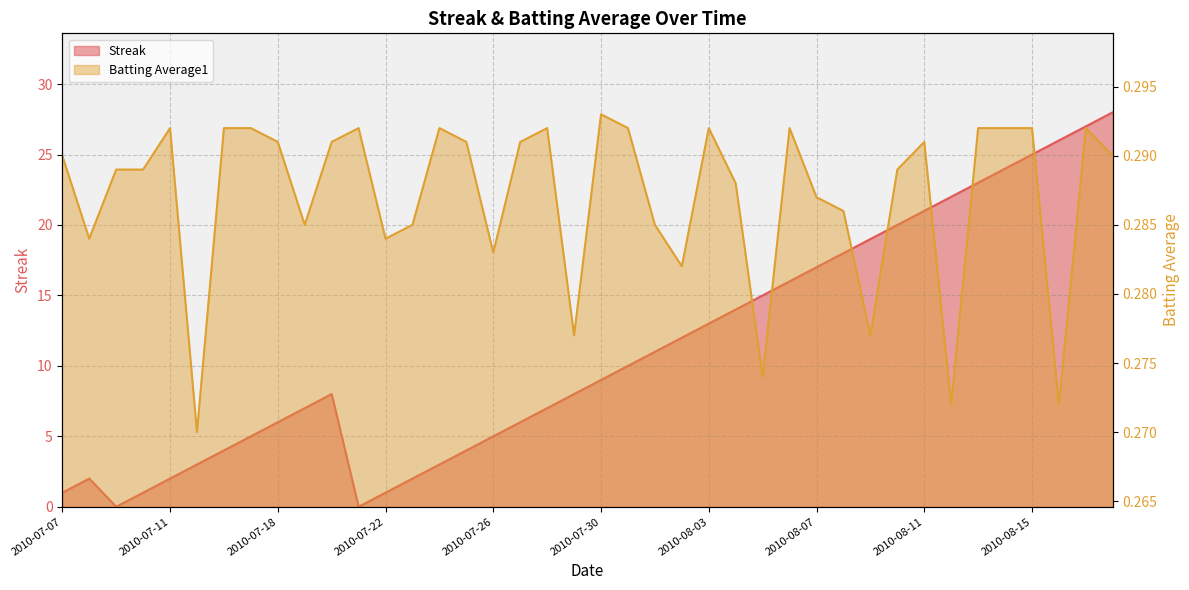

Rank the series by their maximum value, from highest to lowest.

Streak, Batting Average1